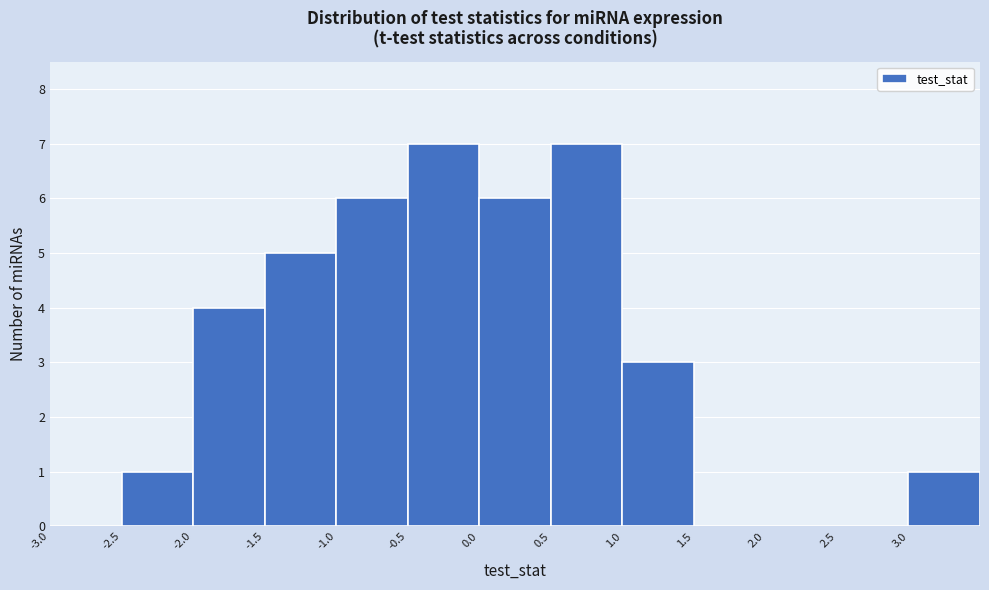

What is the height of the bar covering -1.5 to -1.0 on the x-axis? The values are not printed on the chart, so give them approximately, as read against the axis.

5